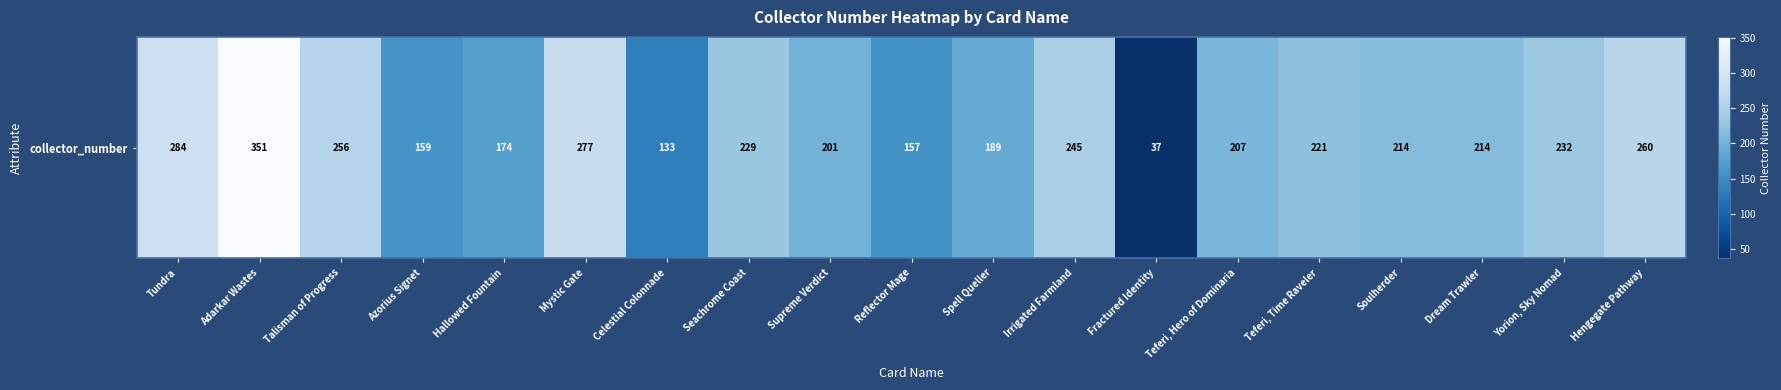

What is the sum of all values?

4040